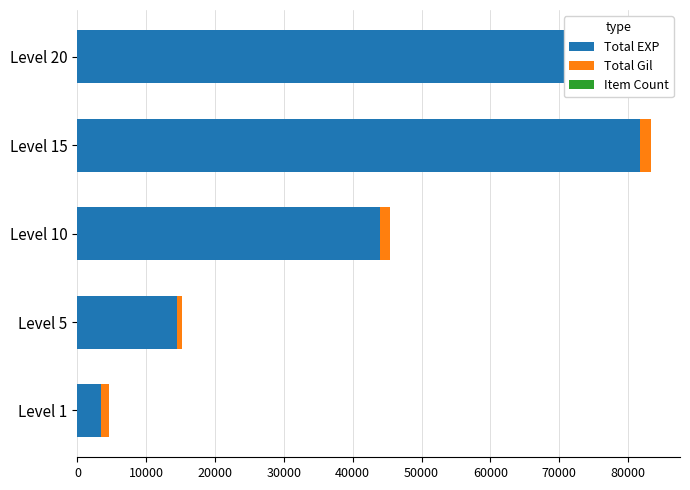

Which series changed the most between Level 15 and Level 20?

Total EXP